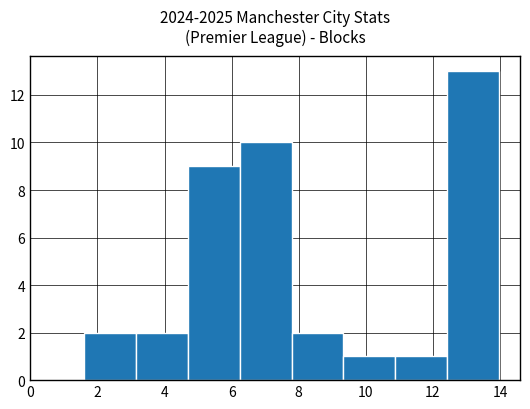

Reading left to right, transcribe this chart: for each bar, give the range it covers on the x-axis and its height. Neither the bar edges nor the heights are printed on the chart, so give them approximately, as read against the axes.

1.6 to 3.2: 2
3.2 to 4.6: 2
4.6 to 6.2: 9
6.2 to 7.8: 10
7.8 to 9.4: 2
9.4 to 10.8: 1
10.8 to 12.4: 1
12.4 to 14.0: 13